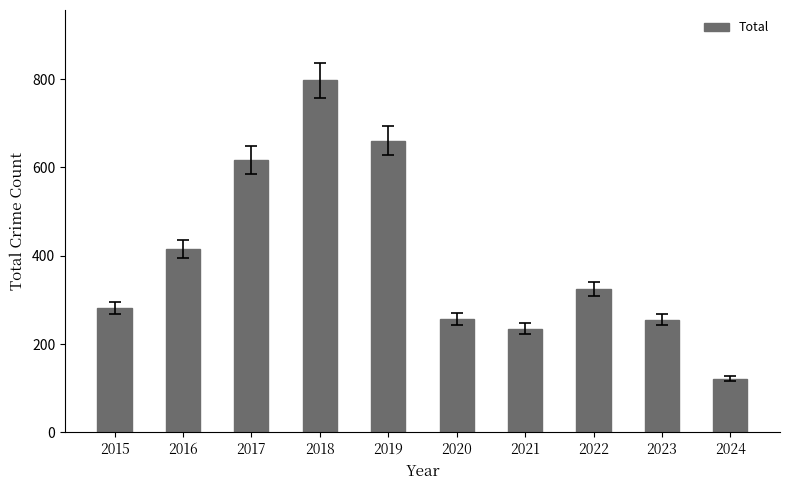

Which label corresponds to the largest value in the chart?

2018